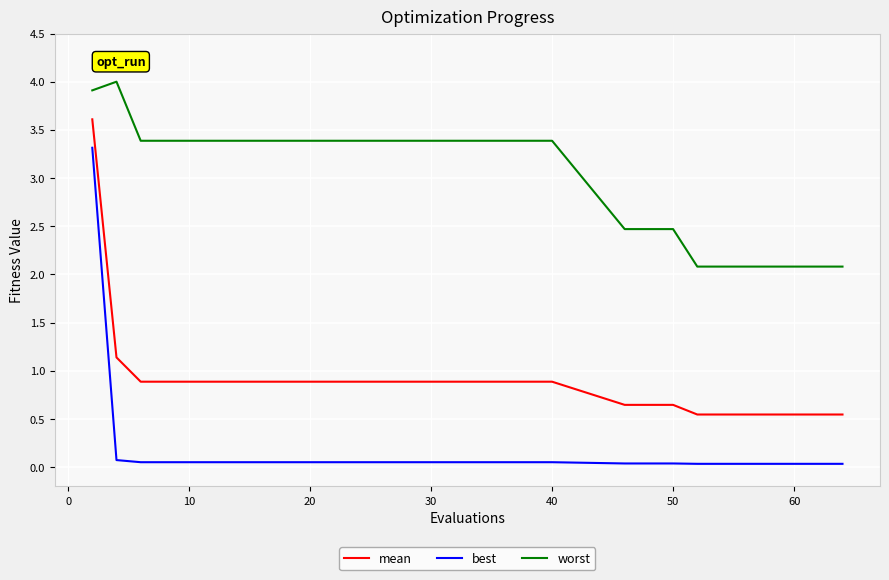

At how many categories does at least one series exceed 3?

20